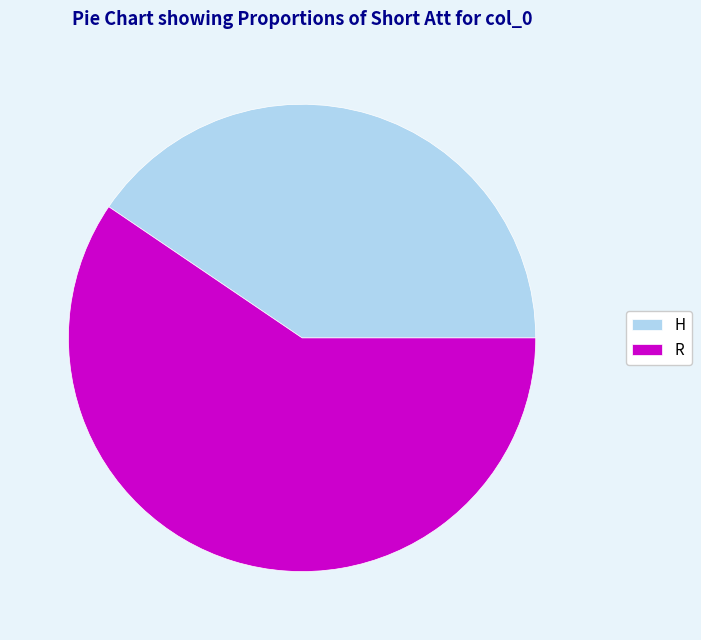

Rank the categories by value from lowest to highest.

H, R